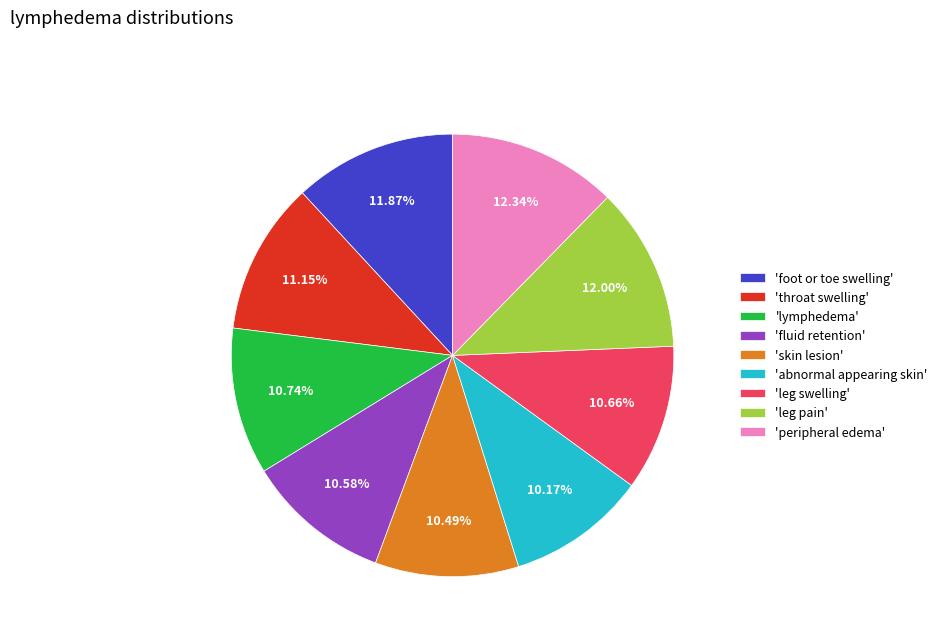

Is the sum of 'throat swelling' and 'fluid retention' greater than half?

No